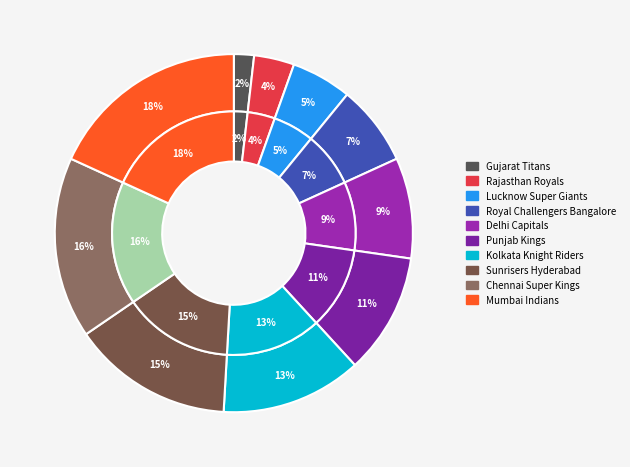

Which category has the smallest portion of the pie?

Gujarat Titans